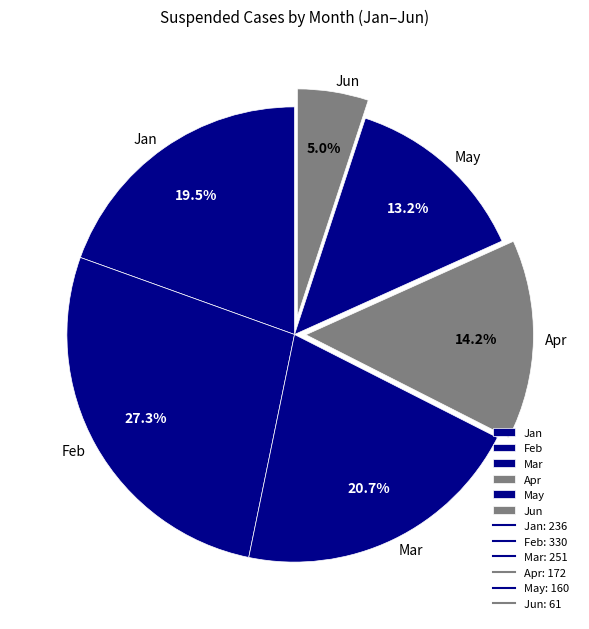

Do Mar and Jun together represent more than half of the pie?

No